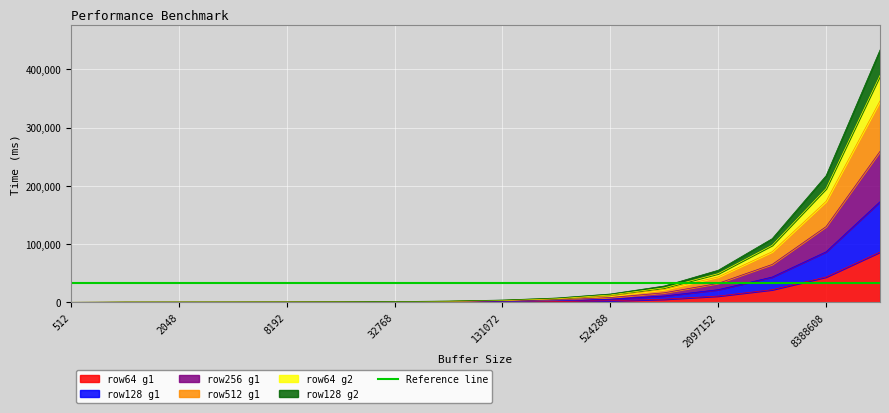

True or false: row512_g1 and row64_g1 intersect in this chart.

False